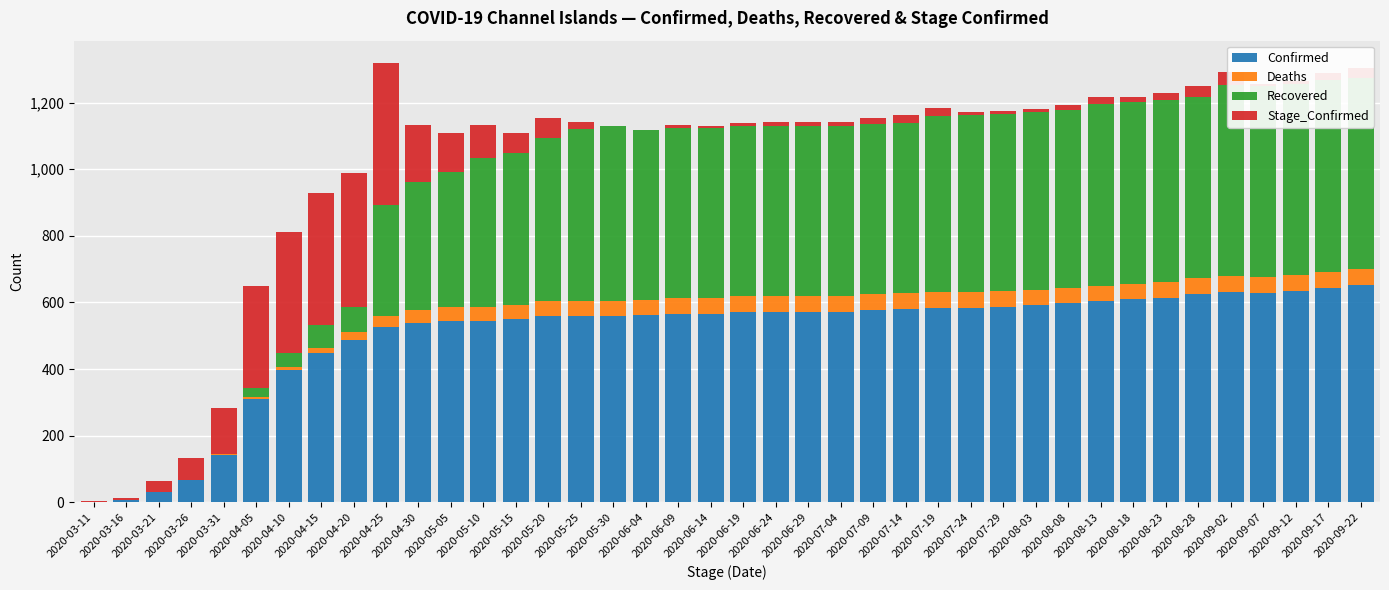

What is the label of the 37th bar from the right?

2020-03-26